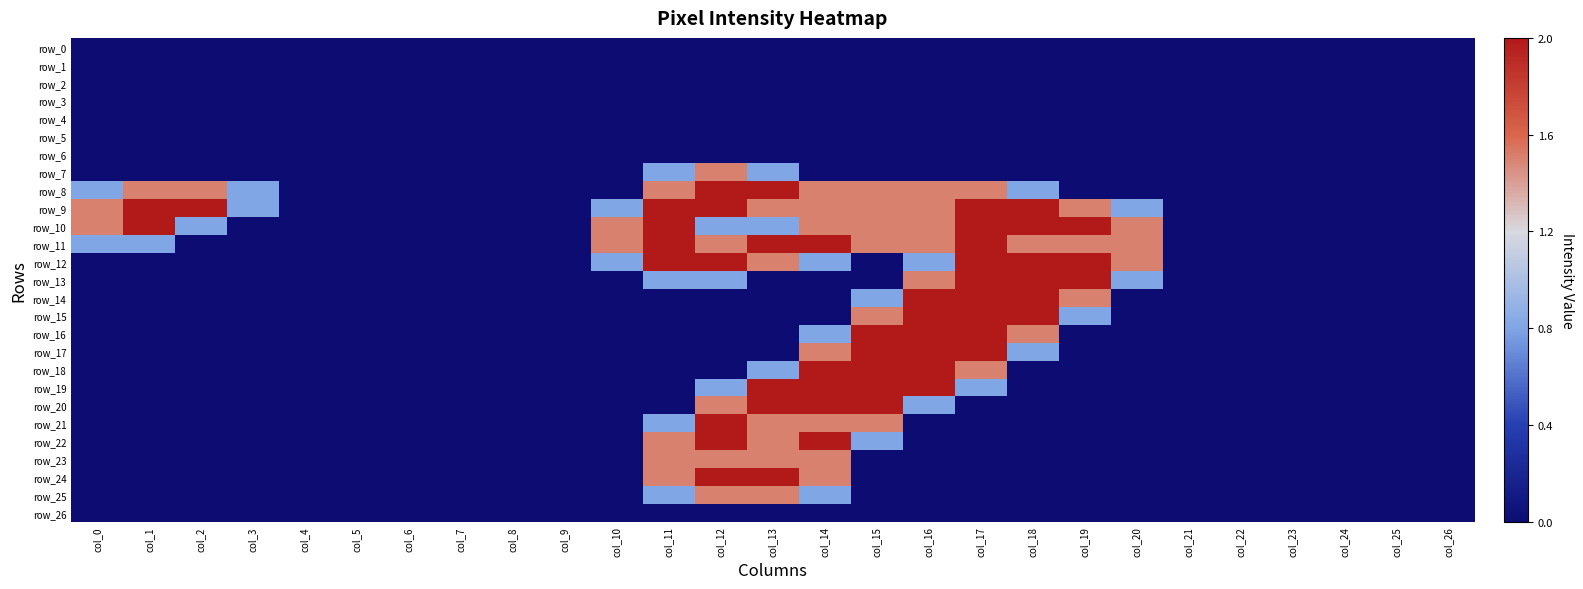

Reading left to right, list all the values displayed in this chart.

row_0: col_0=0.0	col_1=0.0	col_2=0.0	col_3=0.0	col_4=0.0	col_5=0.0	col_6=0.0	col_7=0.0	col_8=0.0	col_9=0.0	col_10=0.0	col_11=0.0	col_12=0.0	col_13=0.0	col_14=0.0	col_15=0.0	col_16=0.0	col_17=0.0	col_18=0.0	col_19=0.0	col_20=0.0	col_21=0.0	col_22=0.0	col_23=0.0	col_24=0.0	col_25=0.0	col_26=0.0
row_1: col_0=0.0	col_1=0.0	col_2=0.0	col_3=0.0	col_4=0.0	col_5=0.0	col_6=0.0	col_7=0.0	col_8=0.0	col_9=0.0	col_10=0.0	col_11=0.0	col_12=0.0	col_13=0.0	col_14=0.0	col_15=0.0	col_16=0.0	col_17=0.0	col_18=0.0	col_19=0.0	col_20=0.0	col_21=0.0	col_22=0.0	col_23=0.0	col_24=0.0	col_25=0.0	col_26=0.0
row_2: col_0=0.0	col_1=0.0	col_2=0.0	col_3=0.0	col_4=0.0	col_5=0.0	col_6=0.0	col_7=0.0	col_8=0.0	col_9=0.0	col_10=0.0	col_11=0.0	col_12=0.0	col_13=0.0	col_14=0.0	col_15=0.0	col_16=0.0	col_17=0.0	col_18=0.0	col_19=0.0	col_20=0.0	col_21=0.0	col_22=0.0	col_23=0.0	col_24=0.0	col_25=0.0	col_26=0.0
row_3: col_0=0.0	col_1=0.0	col_2=0.0	col_3=0.0	col_4=0.0	col_5=0.0	col_6=0.0	col_7=0.0	col_8=0.0	col_9=0.0	col_10=0.0	col_11=0.0	col_12=0.0	col_13=0.0	col_14=0.0	col_15=0.0	col_16=0.0	col_17=0.0	col_18=0.0	col_19=0.0	col_20=0.0	col_21=0.0	col_22=0.0	col_23=0.0	col_24=0.0	col_25=0.0	col_26=0.0
row_4: col_0=0.0	col_1=0.0	col_2=0.0	col_3=0.0	col_4=0.0	col_5=0.0	col_6=0.0	col_7=0.0	col_8=0.0	col_9=0.0	col_10=0.0	col_11=0.0	col_12=0.0	col_13=0.0	col_14=0.0	col_15=0.0	col_16=0.0	col_17=0.0	col_18=0.0	col_19=0.0	col_20=0.0	col_21=0.0	col_22=0.0	col_23=0.0	col_24=0.0	col_25=0.0	col_26=0.0
row_5: col_0=0.0	col_1=0.0	col_2=0.0	col_3=0.0	col_4=0.0	col_5=0.0	col_6=0.0	col_7=0.0	col_8=0.0	col_9=0.0	col_10=0.0	col_11=0.0	col_12=0.0	col_13=0.0	col_14=0.0	col_15=0.0	col_16=0.0	col_17=0.0	col_18=0.0	col_19=0.0	col_20=0.0	col_21=0.0	col_22=0.0	col_23=0.0	col_24=0.0	col_25=0.0	col_26=0.0
row_6: col_0=0.0	col_1=0.0	col_2=0.0	col_3=0.0	col_4=0.0	col_5=0.0	col_6=0.0	col_7=0.0	col_8=0.0	col_9=0.0	col_10=0.0	col_11=0.0	col_12=0.0	col_13=0.0	col_14=0.0	col_15=0.0	col_16=0.0	col_17=0.0	col_18=0.0	col_19=0.0	col_20=0.0	col_21=0.0	col_22=0.0	col_23=0.0	col_24=0.0	col_25=0.0	col_26=0.0
row_7: col_0=0.0	col_1=0.0	col_2=0.0	col_3=0.0	col_4=0.0	col_5=0.0	col_6=0.0	col_7=0.0	col_8=0.0	col_9=0.0	col_10=0.0	col_11=0.4	col_12=0.8	col_13=0.4	col_14=0.0	col_15=0.0	col_16=0.0	col_17=0.0	col_18=0.0	col_19=0.0	col_20=0.0	col_21=0.0	col_22=0.0	col_23=0.0	col_24=0.0	col_25=0.0	col_26=0.0
row_8: col_0=0.4	col_1=0.8	col_2=0.8	col_3=0.4	col_4=0.0	col_5=0.0	col_6=0.0	col_7=0.0	col_8=0.0	col_9=0.0	col_10=0.0	col_11=0.8	col_12=1.0	col_13=1.0	col_14=0.8	col_15=0.8	col_16=0.8	col_17=0.8	col_18=0.4	col_19=0.0	col_20=0.0	col_21=0.0	col_22=0.0	col_23=0.0	col_24=0.0	col_25=0.0	col_26=0.0
row_9: col_0=0.8	col_1=1.0	col_2=1.0	col_3=0.4	col_4=0.0	col_5=0.0	col_6=0.0	col_7=0.0	col_8=0.0	col_9=0.0	col_10=0.4	col_11=1.0	col_12=1.0	col_13=0.8	col_14=0.8	col_15=0.8	col_16=0.8	col_17=1.0	col_18=1.0	col_19=0.8	col_20=0.4	col_21=0.0	col_22=0.0	col_23=0.0	col_24=0.0	col_25=0.0	col_26=0.0
row_10: col_0=0.8	col_1=1.0	col_2=0.4	col_3=0.0	col_4=0.0	col_5=0.0	col_6=0.0	col_7=0.0	col_8=0.0	col_9=0.0	col_10=0.8	col_11=1.0	col_12=0.4	col_13=0.4	col_14=0.8	col_15=0.8	col_16=0.8	col_17=1.0	col_18=1.0	col_19=1.0	col_20=0.8	col_21=0.0	col_22=0.0	col_23=0.0	col_24=0.0	col_25=0.0	col_26=0.0
row_11: col_0=0.4	col_1=0.4	col_2=0.0	col_3=0.0	col_4=0.0	col_5=0.0	col_6=0.0	col_7=0.0	col_8=0.0	col_9=0.0	col_10=0.8	col_11=1.0	col_12=0.8	col_13=1.0	col_14=1.0	col_15=0.8	col_16=0.8	col_17=1.0	col_18=0.8	col_19=0.8	col_20=0.8	col_21=0.0	col_22=0.0	col_23=0.0	col_24=0.0	col_25=0.0	col_26=0.0
row_12: col_0=0.0	col_1=0.0	col_2=0.0	col_3=0.0	col_4=0.0	col_5=0.0	col_6=0.0	col_7=0.0	col_8=0.0	col_9=0.0	col_10=0.4	col_11=1.0	col_12=1.0	col_13=0.8	col_14=0.4	col_15=0.0	col_16=0.4	col_17=1.0	col_18=1.0	col_19=1.0	col_20=0.8	col_21=0.0	col_22=0.0	col_23=0.0	col_24=0.0	col_25=0.0	col_26=0.0
row_13: col_0=0.0	col_1=0.0	col_2=0.0	col_3=0.0	col_4=0.0	col_5=0.0	col_6=0.0	col_7=0.0	col_8=0.0	col_9=0.0	col_10=0.0	col_11=0.4	col_12=0.4	col_13=0.0	col_14=0.0	col_15=0.0	col_16=0.8	col_17=1.0	col_18=1.0	col_19=1.0	col_20=0.4	col_21=0.0	col_22=0.0	col_23=0.0	col_24=0.0	col_25=0.0	col_26=0.0
row_14: col_0=0.0	col_1=0.0	col_2=0.0	col_3=0.0	col_4=0.0	col_5=0.0	col_6=0.0	col_7=0.0	col_8=0.0	col_9=0.0	col_10=0.0	col_11=0.0	col_12=0.0	col_13=0.0	col_14=0.0	col_15=0.4	col_16=1.0	col_17=1.0	col_18=1.0	col_19=0.8	col_20=0.0	col_21=0.0	col_22=0.0	col_23=0.0	col_24=0.0	col_25=0.0	col_26=0.0
row_15: col_0=0.0	col_1=0.0	col_2=0.0	col_3=0.0	col_4=0.0	col_5=0.0	col_6=0.0	col_7=0.0	col_8=0.0	col_9=0.0	col_10=0.0	col_11=0.0	col_12=0.0	col_13=0.0	col_14=0.0	col_15=0.8	col_16=1.0	col_17=1.0	col_18=1.0	col_19=0.4	col_20=0.0	col_21=0.0	col_22=0.0	col_23=0.0	col_24=0.0	col_25=0.0	col_26=0.0
row_16: col_0=0.0	col_1=0.0	col_2=0.0	col_3=0.0	col_4=0.0	col_5=0.0	col_6=0.0	col_7=0.0	col_8=0.0	col_9=0.0	col_10=0.0	col_11=0.0	col_12=0.0	col_13=0.0	col_14=0.4	col_15=1.0	col_16=1.0	col_17=1.0	col_18=0.8	col_19=0.0	col_20=0.0	col_21=0.0	col_22=0.0	col_23=0.0	col_24=0.0	col_25=0.0	col_26=0.0
row_17: col_0=0.0	col_1=0.0	col_2=0.0	col_3=0.0	col_4=0.0	col_5=0.0	col_6=0.0	col_7=0.0	col_8=0.0	col_9=0.0	col_10=0.0	col_11=0.0	col_12=0.0	col_13=0.0	col_14=0.8	col_15=1.0	col_16=1.0	col_17=1.0	col_18=0.4	col_19=0.0	col_20=0.0	col_21=0.0	col_22=0.0	col_23=0.0	col_24=0.0	col_25=0.0	col_26=0.0
row_18: col_0=0.0	col_1=0.0	col_2=0.0	col_3=0.0	col_4=0.0	col_5=0.0	col_6=0.0	col_7=0.0	col_8=0.0	col_9=0.0	col_10=0.0	col_11=0.0	col_12=0.0	col_13=0.4	col_14=1.0	col_15=1.0	col_16=1.0	col_17=0.8	col_18=0.0	col_19=0.0	col_20=0.0	col_21=0.0	col_22=0.0	col_23=0.0	col_24=0.0	col_25=0.0	col_26=0.0
row_19: col_0=0.0	col_1=0.0	col_2=0.0	col_3=0.0	col_4=0.0	col_5=0.0	col_6=0.0	col_7=0.0	col_8=0.0	col_9=0.0	col_10=0.0	col_11=0.0	col_12=0.4	col_13=1.0	col_14=1.0	col_15=1.0	col_16=1.0	col_17=0.4	col_18=0.0	col_19=0.0	col_20=0.0	col_21=0.0	col_22=0.0	col_23=0.0	col_24=0.0	col_25=0.0	col_26=0.0
row_20: col_0=0.0	col_1=0.0	col_2=0.0	col_3=0.0	col_4=0.0	col_5=0.0	col_6=0.0	col_7=0.0	col_8=0.0	col_9=0.0	col_10=0.0	col_11=0.0	col_12=0.8	col_13=1.0	col_14=1.0	col_15=1.0	col_16=0.4	col_17=0.0	col_18=0.0	col_19=0.0	col_20=0.0	col_21=0.0	col_22=0.0	col_23=0.0	col_24=0.0	col_25=0.0	col_26=0.0
row_21: col_0=0.0	col_1=0.0	col_2=0.0	col_3=0.0	col_4=0.0	col_5=0.0	col_6=0.0	col_7=0.0	col_8=0.0	col_9=0.0	col_10=0.0	col_11=0.4	col_12=1.0	col_13=0.8	col_14=0.8	col_15=0.8	col_16=0.0	col_17=0.0	col_18=0.0	col_19=0.0	col_20=0.0	col_21=0.0	col_22=0.0	col_23=0.0	col_24=0.0	col_25=0.0	col_26=0.0
row_22: col_0=0.0	col_1=0.0	col_2=0.0	col_3=0.0	col_4=0.0	col_5=0.0	col_6=0.0	col_7=0.0	col_8=0.0	col_9=0.0	col_10=0.0	col_11=0.8	col_12=1.0	col_13=0.8	col_14=1.0	col_15=0.4	col_16=0.0	col_17=0.0	col_18=0.0	col_19=0.0	col_20=0.0	col_21=0.0	col_22=0.0	col_23=0.0	col_24=0.0	col_25=0.0	col_26=0.0
row_23: col_0=0.0	col_1=0.0	col_2=0.0	col_3=0.0	col_4=0.0	col_5=0.0	col_6=0.0	col_7=0.0	col_8=0.0	col_9=0.0	col_10=0.0	col_11=0.8	col_12=0.8	col_13=0.8	col_14=0.8	col_15=0.0	col_16=0.0	col_17=0.0	col_18=0.0	col_19=0.0	col_20=0.0	col_21=0.0	col_22=0.0	col_23=0.0	col_24=0.0	col_25=0.0	col_26=0.0
row_24: col_0=0.0	col_1=0.0	col_2=0.0	col_3=0.0	col_4=0.0	col_5=0.0	col_6=0.0	col_7=0.0	col_8=0.0	col_9=0.0	col_10=0.0	col_11=0.8	col_12=1.0	col_13=1.0	col_14=0.8	col_15=0.0	col_16=0.0	col_17=0.0	col_18=0.0	col_19=0.0	col_20=0.0	col_21=0.0	col_22=0.0	col_23=0.0	col_24=0.0	col_25=0.0	col_26=0.0
row_25: col_0=0.0	col_1=0.0	col_2=0.0	col_3=0.0	col_4=0.0	col_5=0.0	col_6=0.0	col_7=0.0	col_8=0.0	col_9=0.0	col_10=0.0	col_11=0.4	col_12=0.8	col_13=0.8	col_14=0.4	col_15=0.0	col_16=0.0	col_17=0.0	col_18=0.0	col_19=0.0	col_20=0.0	col_21=0.0	col_22=0.0	col_23=0.0	col_24=0.0	col_25=0.0	col_26=0.0
row_26: col_0=0.0	col_1=0.0	col_2=0.0	col_3=0.0	col_4=0.0	col_5=0.0	col_6=0.0	col_7=0.0	col_8=0.0	col_9=0.0	col_10=0.0	col_11=0.0	col_12=0.0	col_13=0.0	col_14=0.0	col_15=0.0	col_16=0.0	col_17=0.0	col_18=0.0	col_19=0.0	col_20=0.0	col_21=0.0	col_22=0.0	col_23=0.0	col_24=0.0	col_25=0.0	col_26=0.0